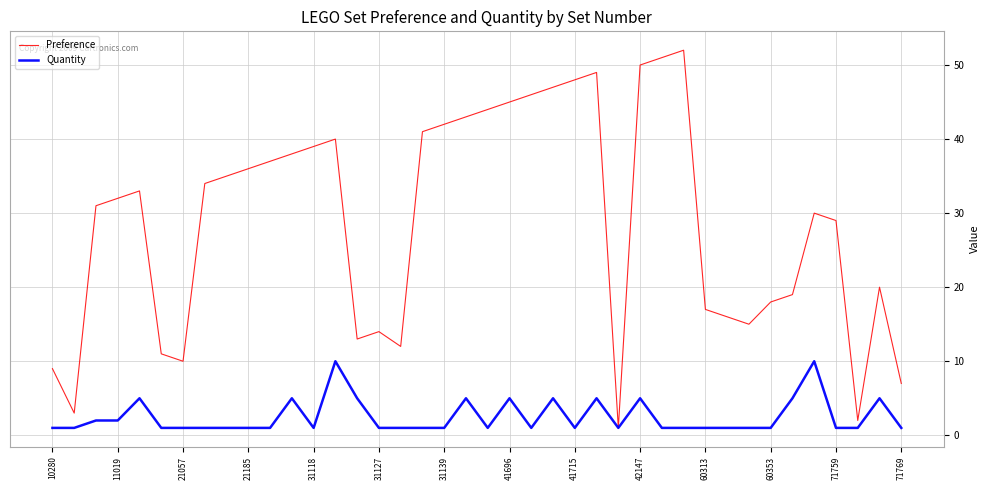

Which series has the largest total across all categories?

Preference